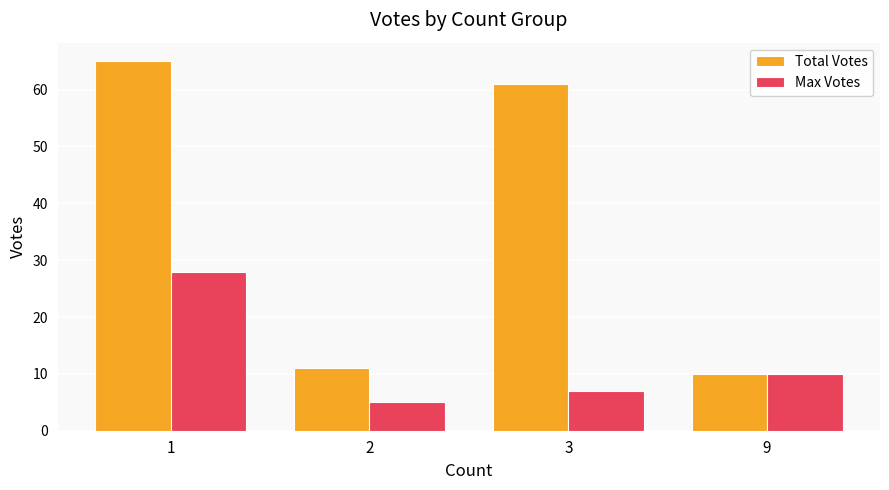

Is it true that Total Votes equals 43 at 1?

False